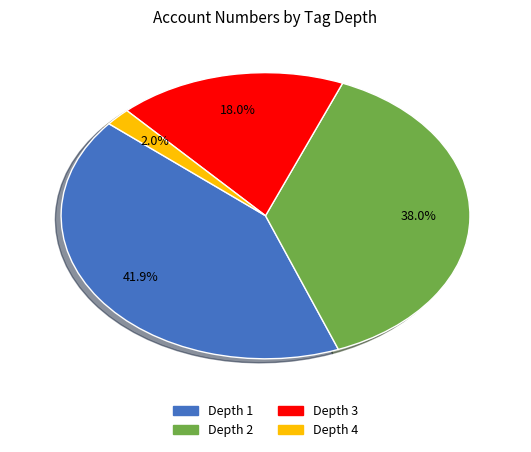

What percentage do Depth 1 and Depth 4 together represent?

43.9%